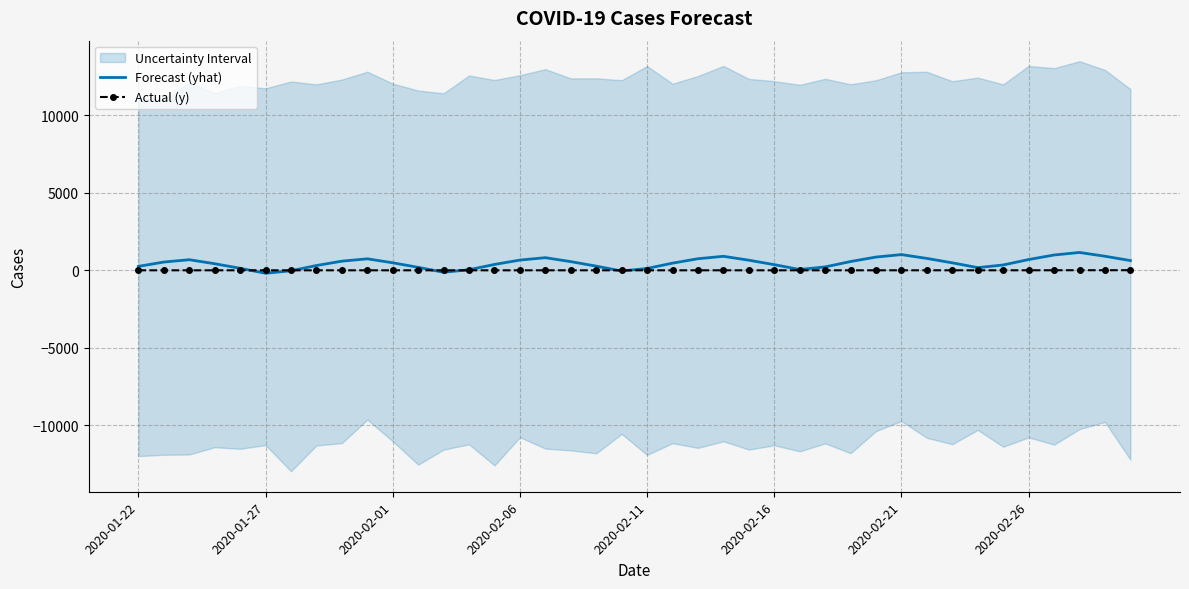

Reading left to right, list all the values displayed in this chart.

Forecast (yhat): 254.1	533.3	682.8	424.3	129.7	-190.7	-29.8	309.4	590.3	741.6	484.9	192.1	-126.4	36.5	377.8	660.8	814.2	559.8	269.2	-46.9	118.5	462.2	747.8	903.9	652.2	364.5	51.4	219.7	566.5	855.4	1014.7	766.4	482.2	172.6	344.7	695.4	988.1	1151.5	907.5	627.5
Actual (y): 0.0	0.0	0.0	0.0	0.0	0.0	0.0	0.0	0.0	0.0	0.0	0.0	0.0	0.0	0.0	0.0	0.0	0.0	0.0	0.0	0.0	0.0	0.0	0.0	0.0	0.0	0.0	0.0	0.0	0.0	1.0	1.0	1.0	1.0	1.0	2.0	3.0	6.0	6.0	7.0